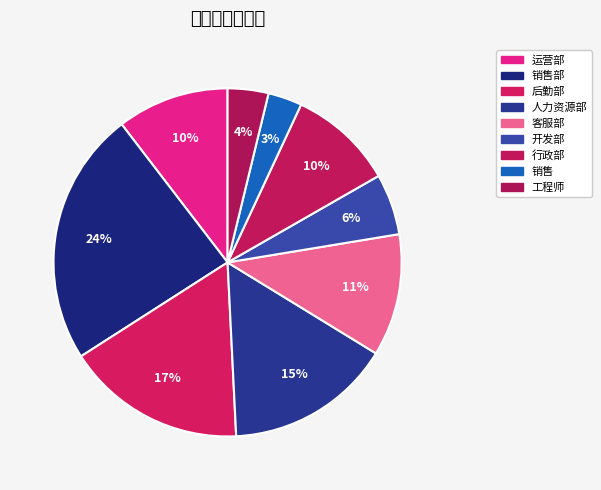

How many segments does this pie chart have?

9